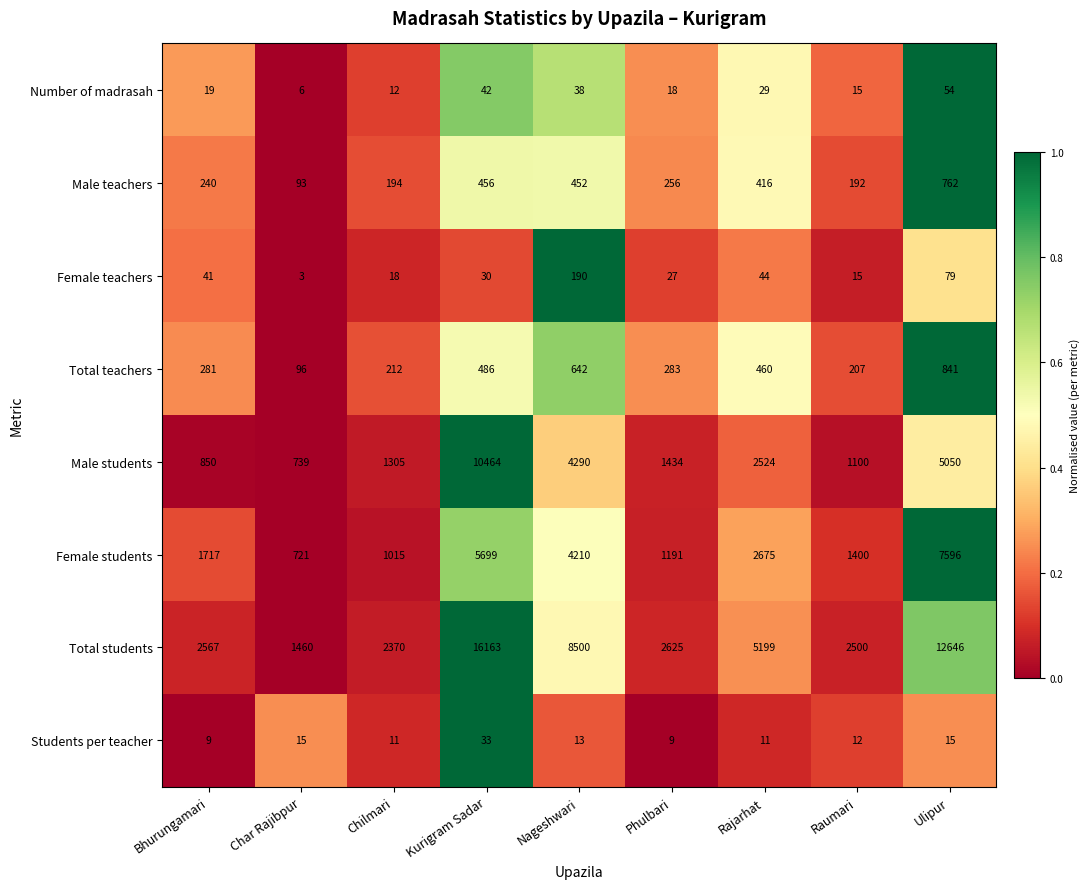

The Students per teacher series shows 6 at Bhurungamari. True or false?

False